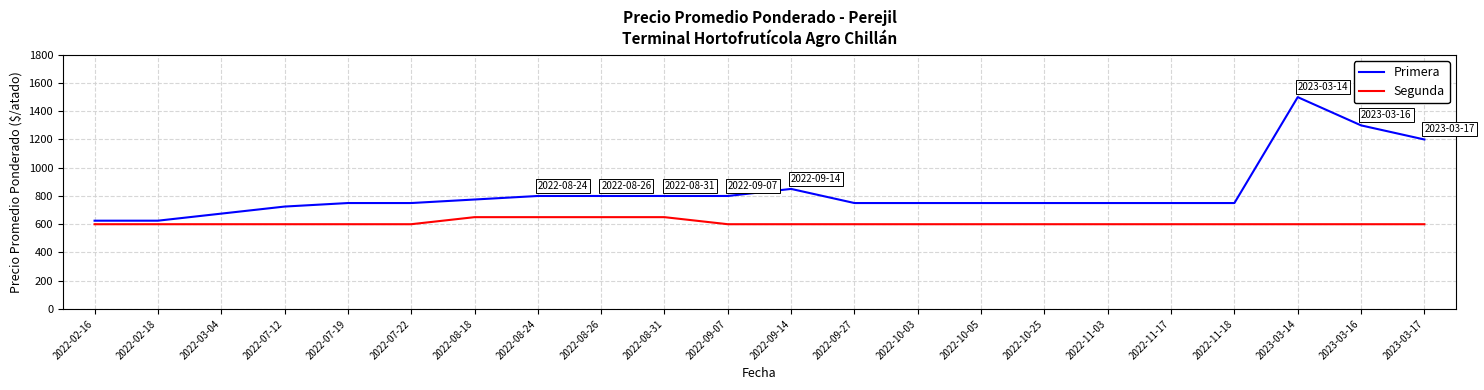

True or false: Primera and Segunda cross at least once.

False